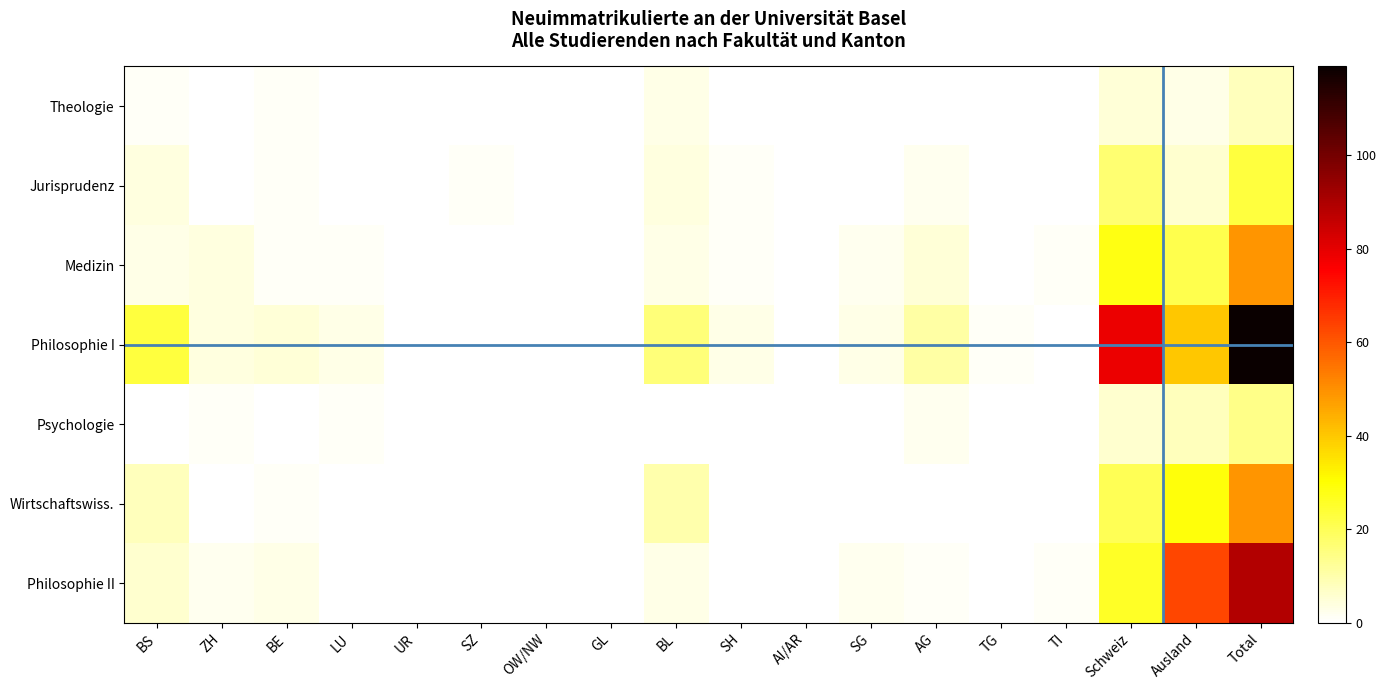

Which has a higher value, TI or AG?

TI